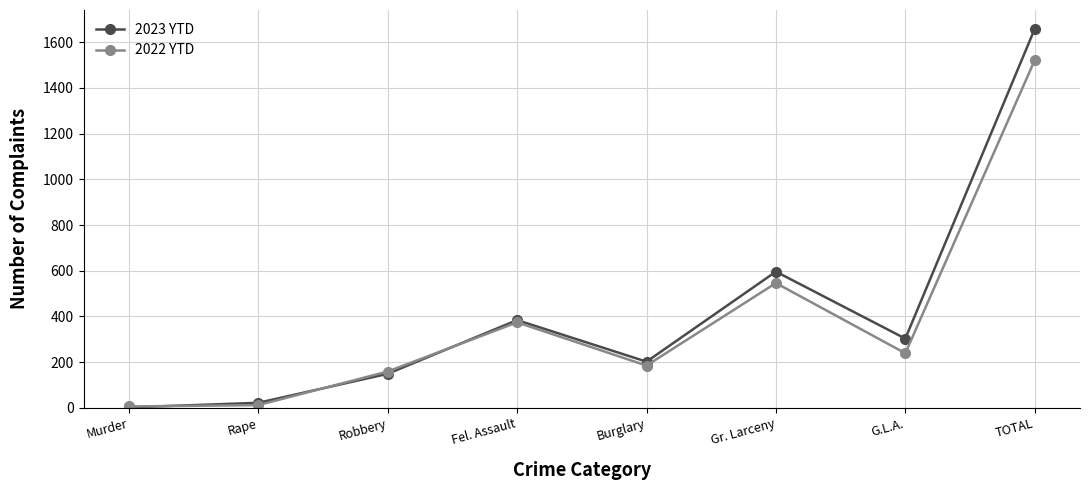

At which label is 2022 YTD closest to 763?

Gr. Larceny